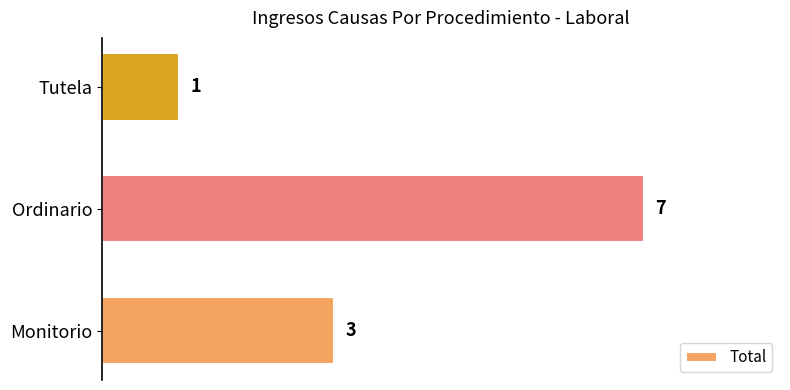

Reading bottom to top, what are all the values shown in this chart?

Monitorio=3	Ordinario=7	Tutela=1